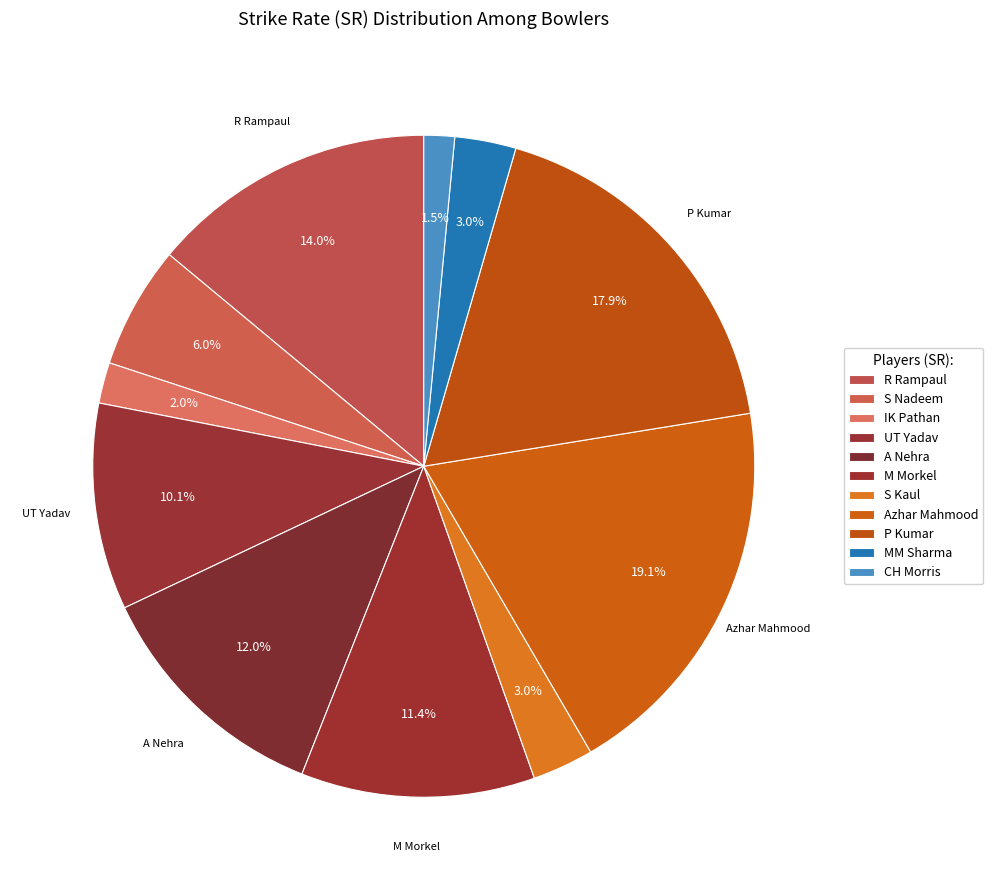

How many segments does this pie chart have?

11